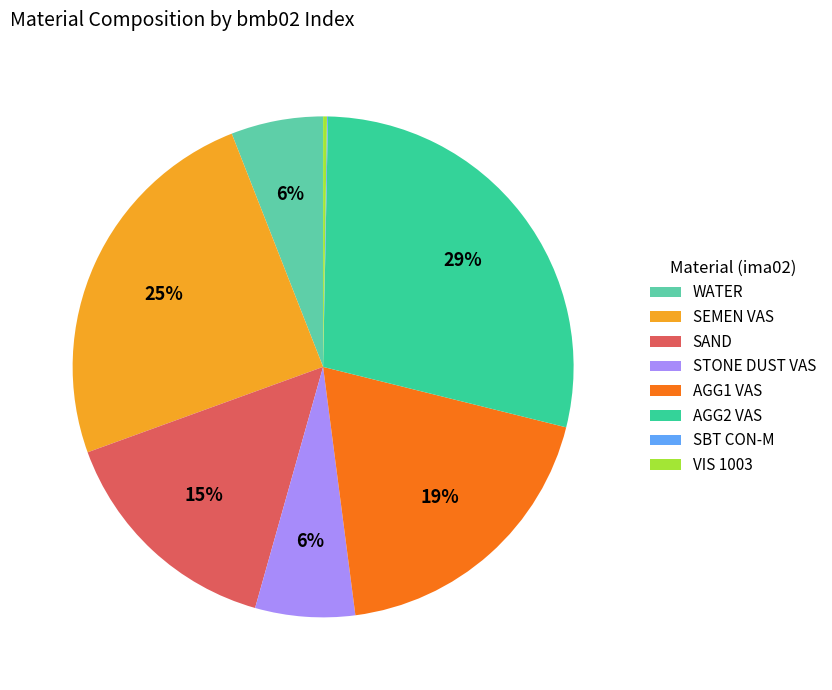

Is it true that AGG1 VAS is 19% of the pie?

True